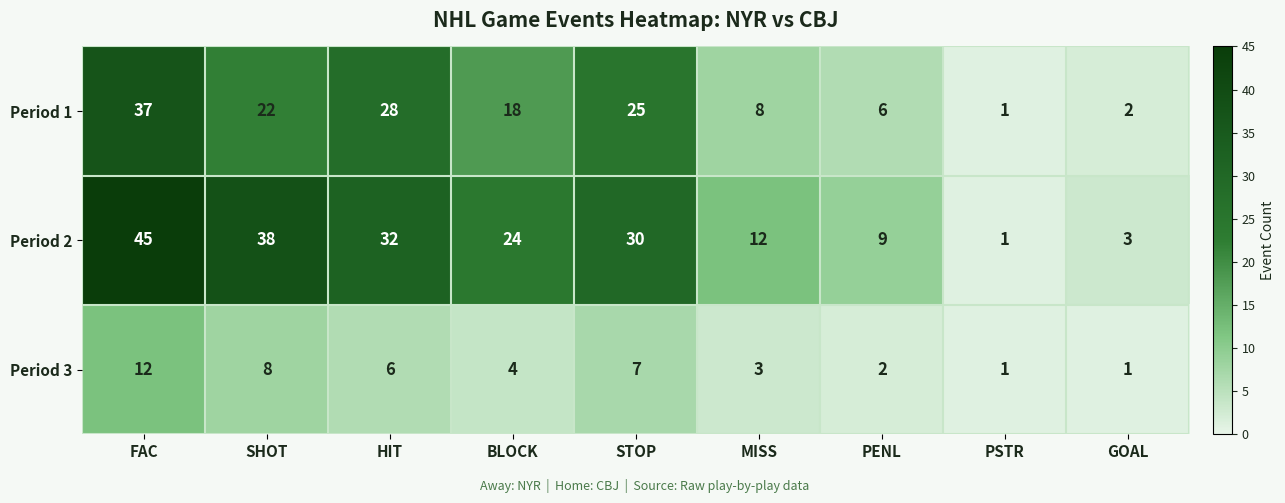

Which series has the largest total across all categories?

Period 2